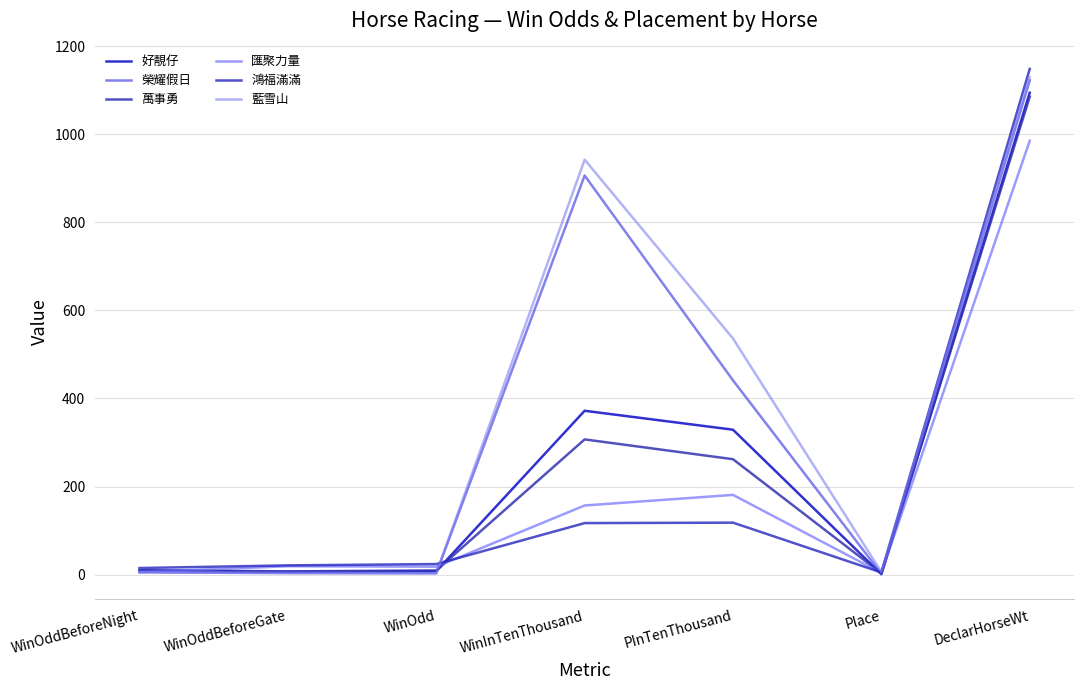

What is the approximate value of 好靚仔 at WinInTenThousand?

372.0